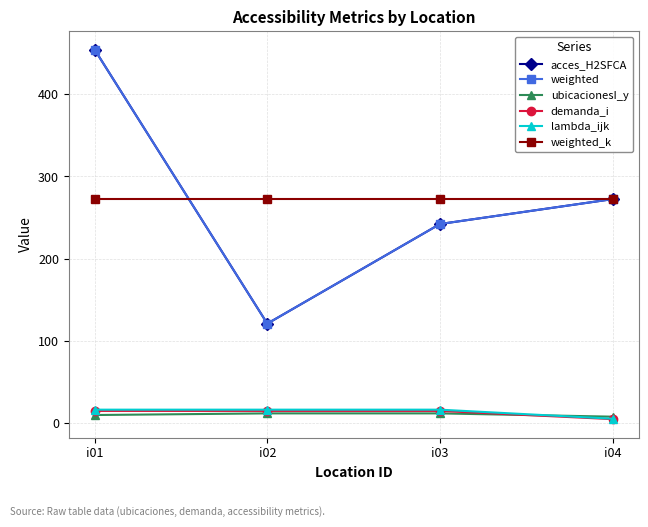

Does the chart have visible grid lines?

Yes